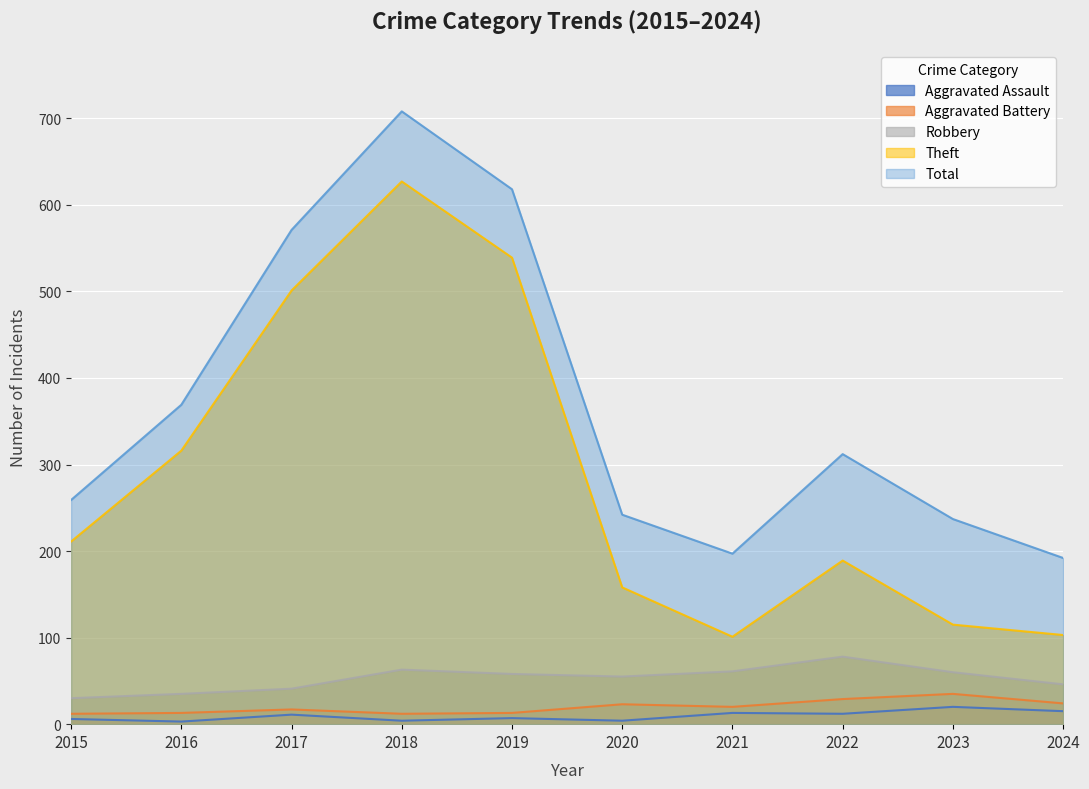

In Total, how many points are higher than both neighbors (excluding endpoints)?

2